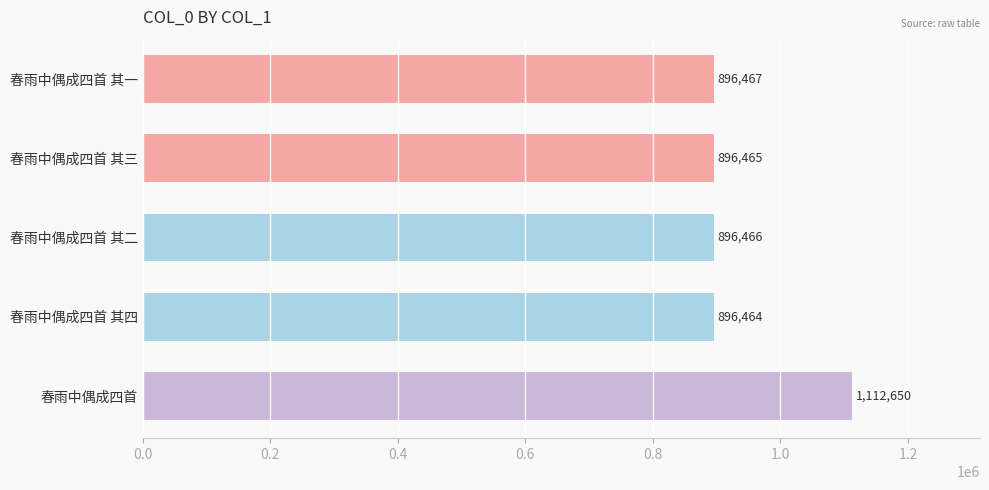

How many bars are there in total?

5